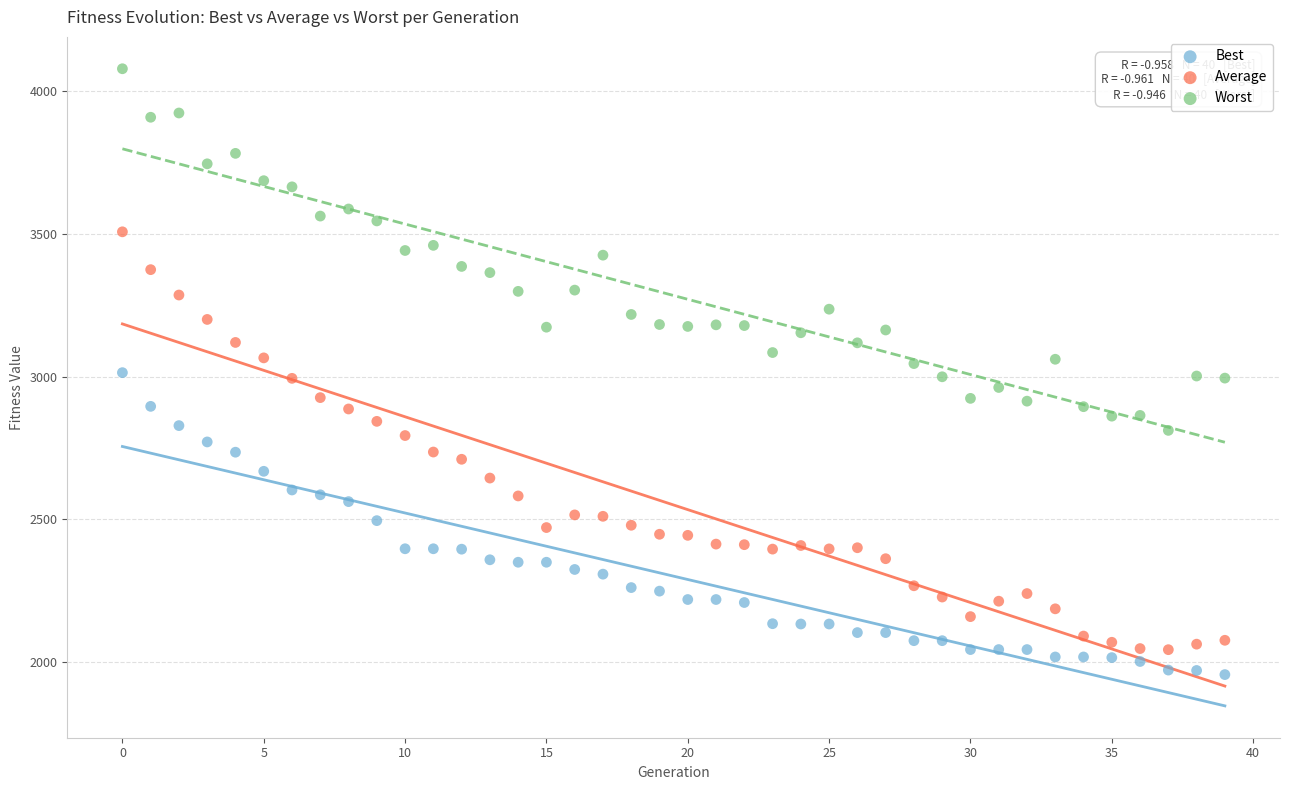

Which series contains the highest Y value?

Worst